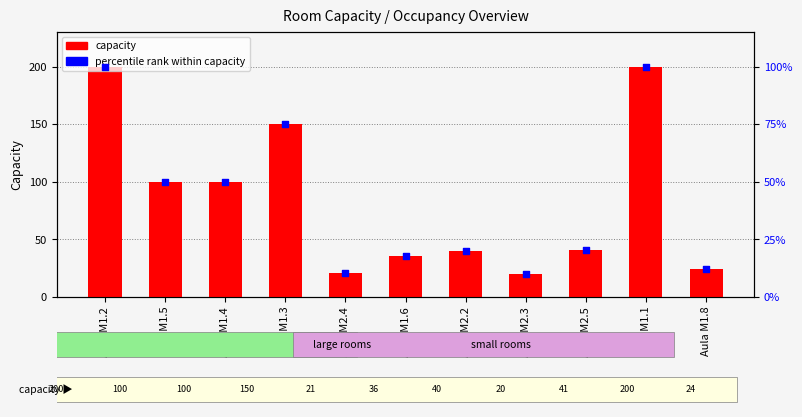

Which series contains the highest Y value?

capacity